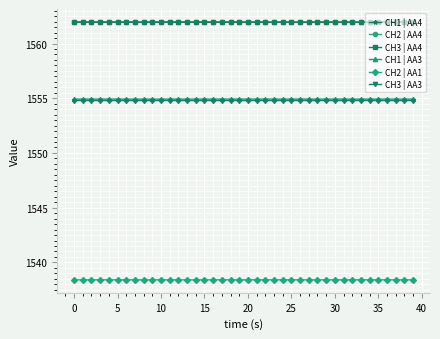

At how many categories does at least one series exceed 1554?

40